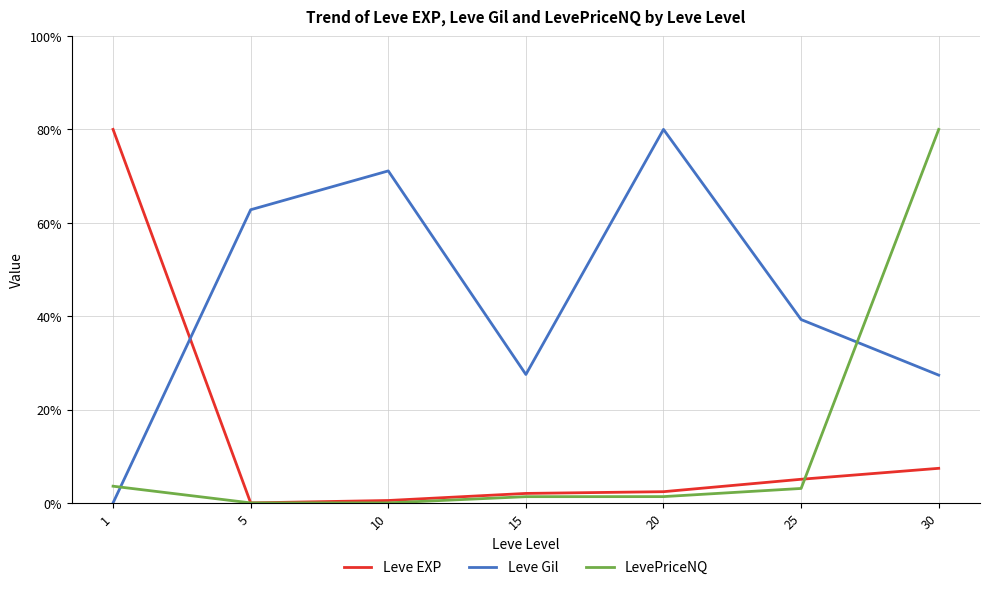

At which category is the sum across all series the highest?

30